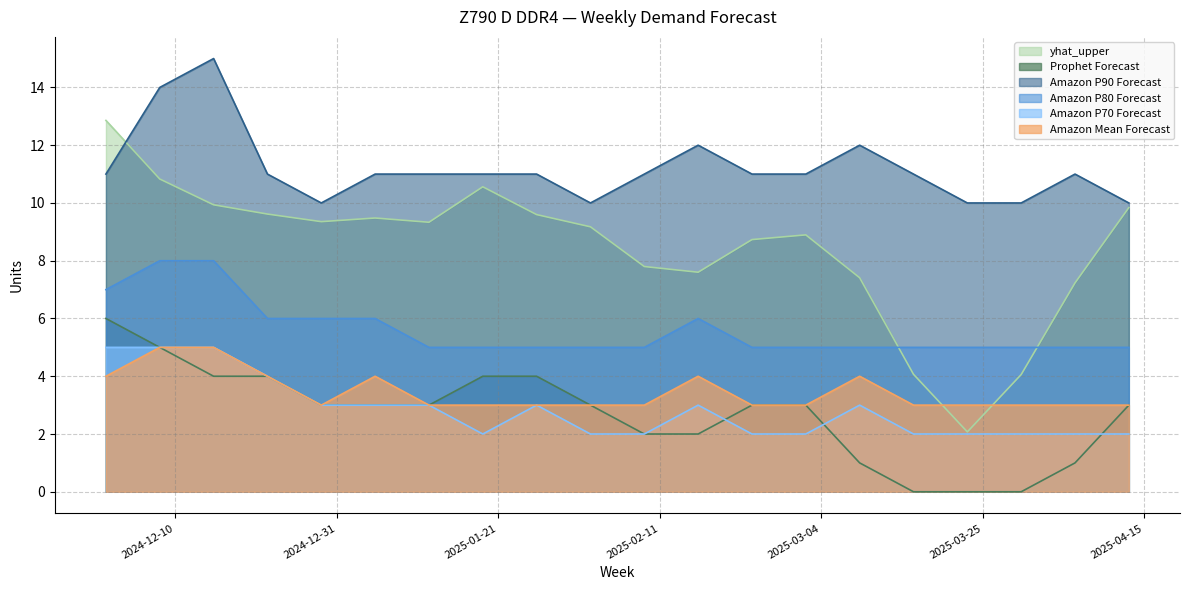

Rank the series at 2025-02-16 from lowest to highest value.

Prophet Forecast, Amazon P70 Forecast, Amazon Mean Forecast, Amazon P80 Forecast, yhat_upper, Amazon P90 Forecast